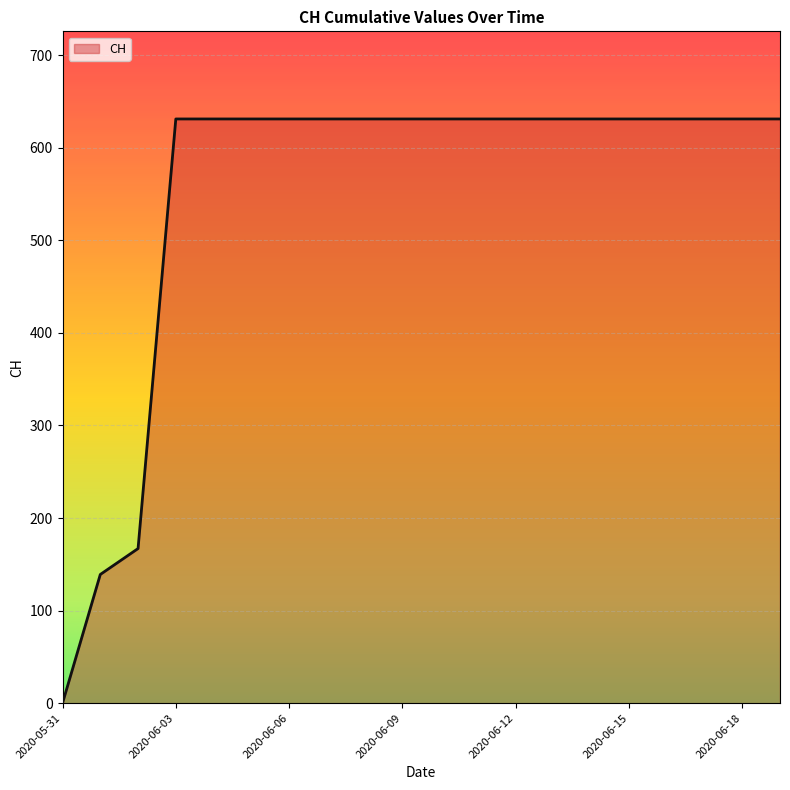

Reading left to right, transcribe all the data shown in this chart.

0	139	167	631	631	631	631	631	631	631	631	631	631	631	631	631	631	631	631	631